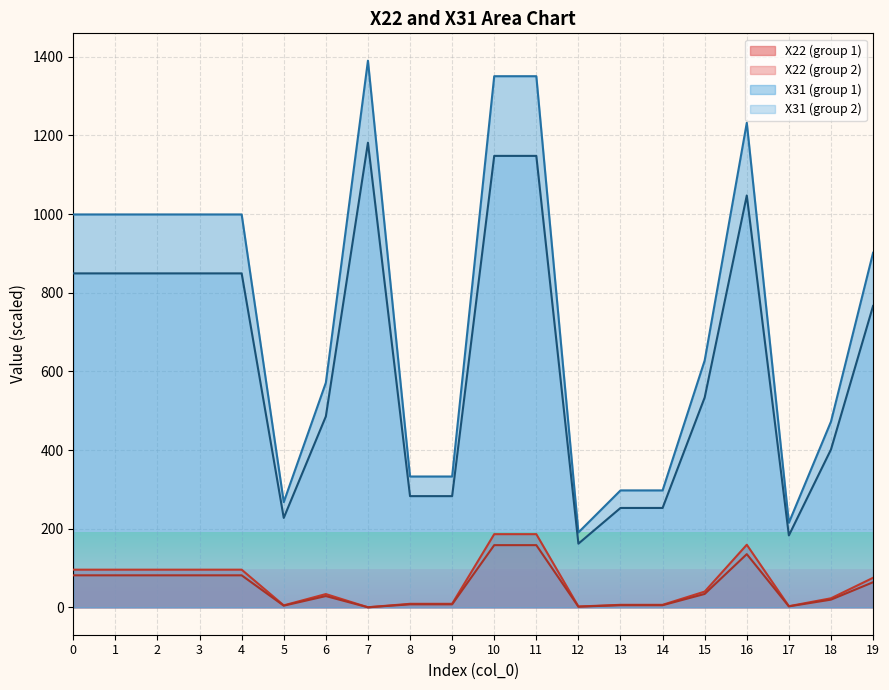

What is the difference between the X22_2 values at 16 and 6?

106.6